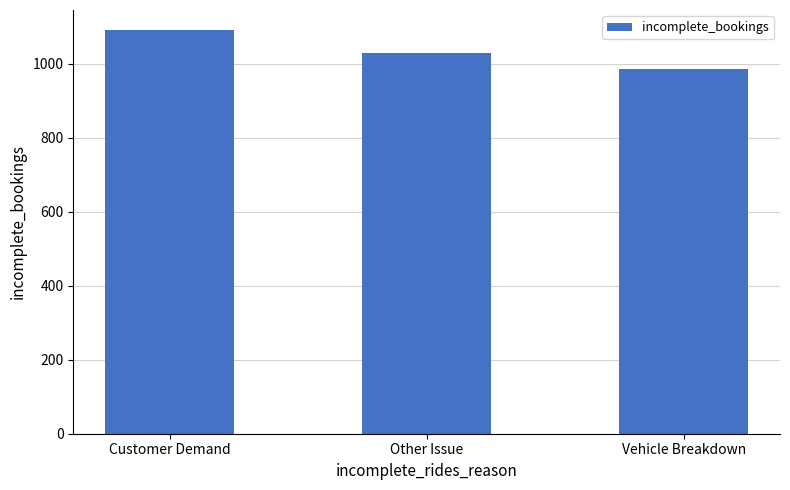

Reading left to right, extract all data points from this chart.

1091	1029	986